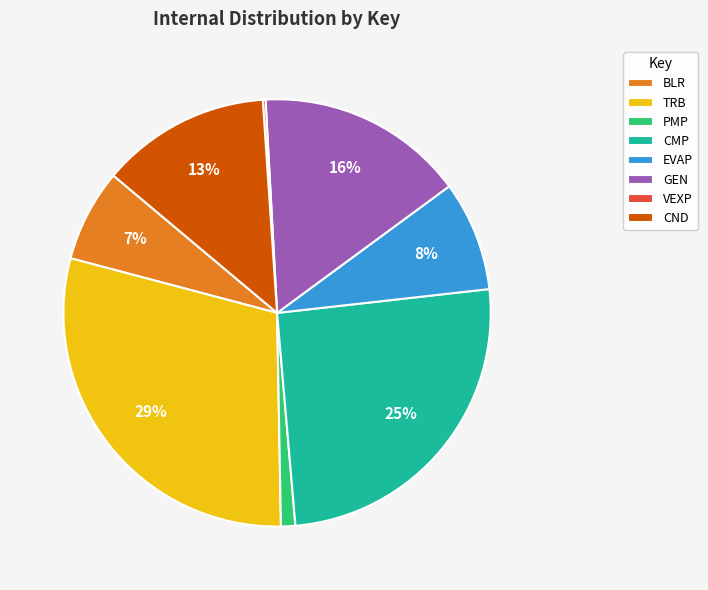

Is there any slice that represents more than half of the pie?

No